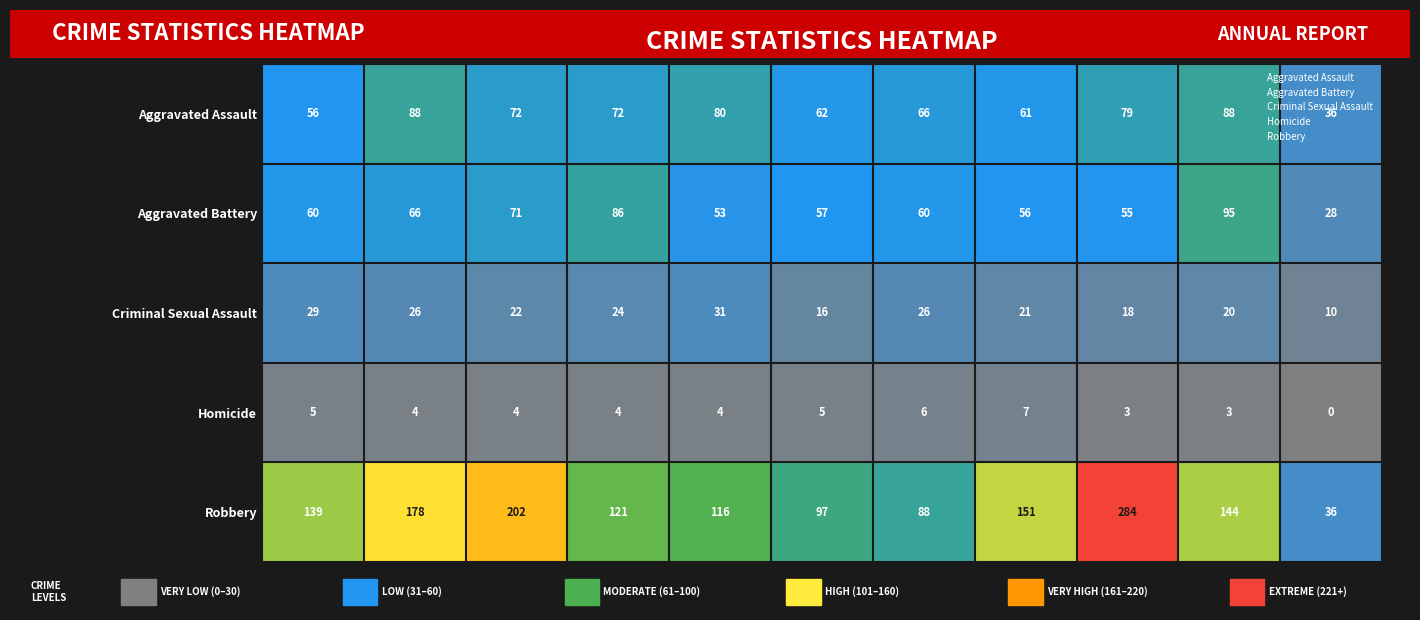

The Aggravated Assault series shows 126 at 2018. True or false?

False